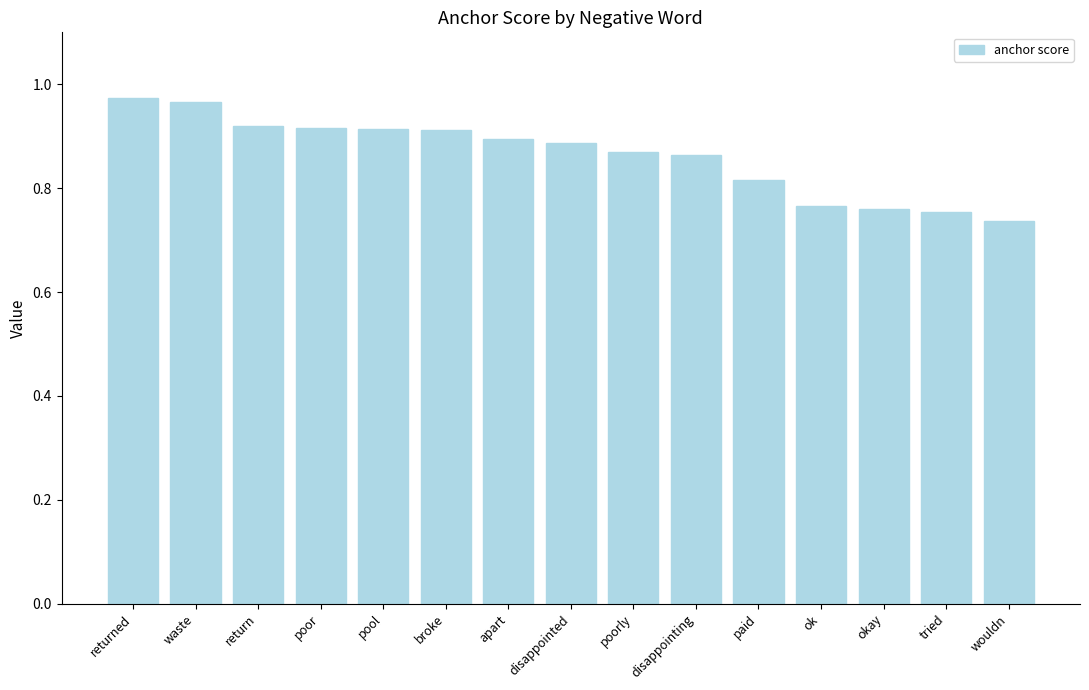

The chart shows a value of 0.3 at pool. True or false?

False